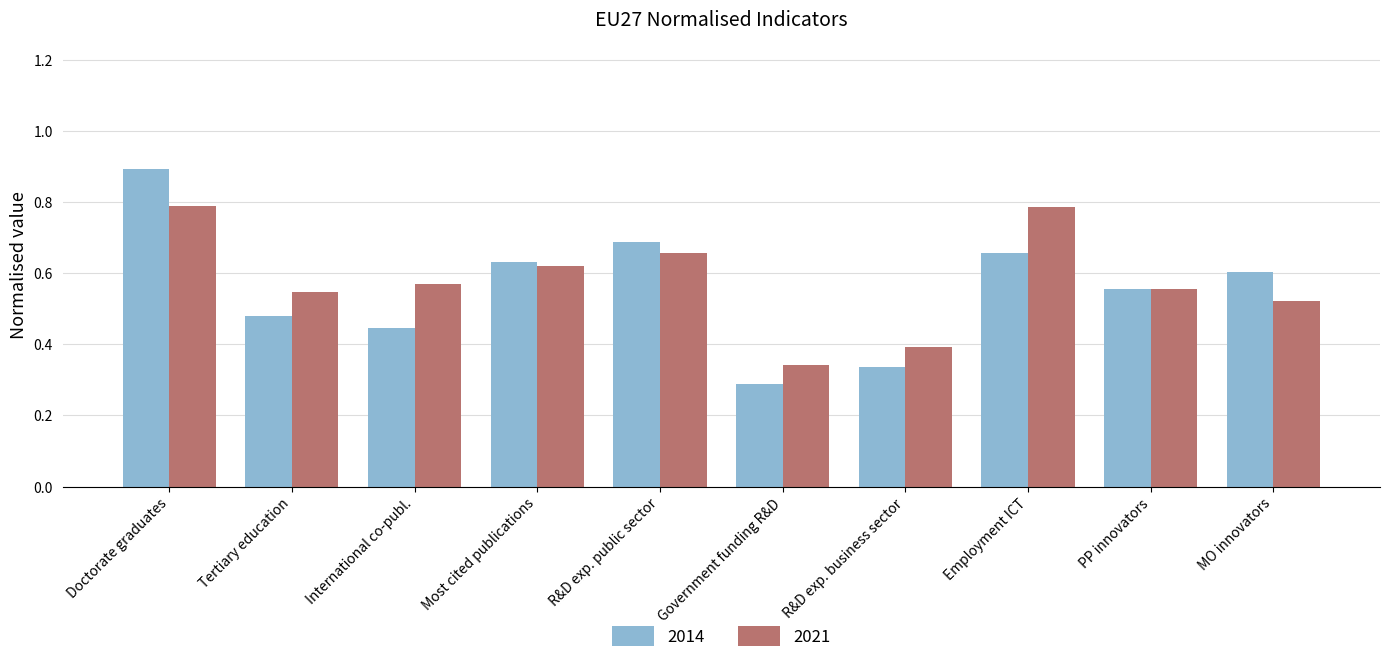

True or false: 2021 has a value of 0.8 at Employment ICT.

True